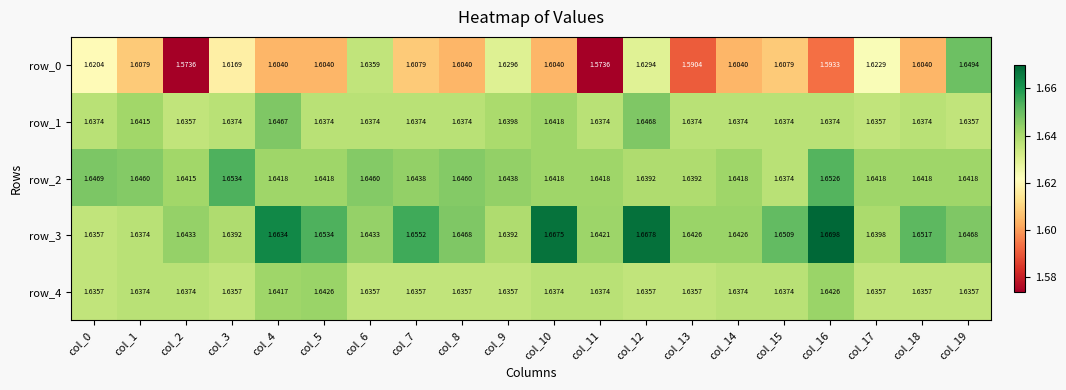

At which label does row_1 reach its peak?

col_12